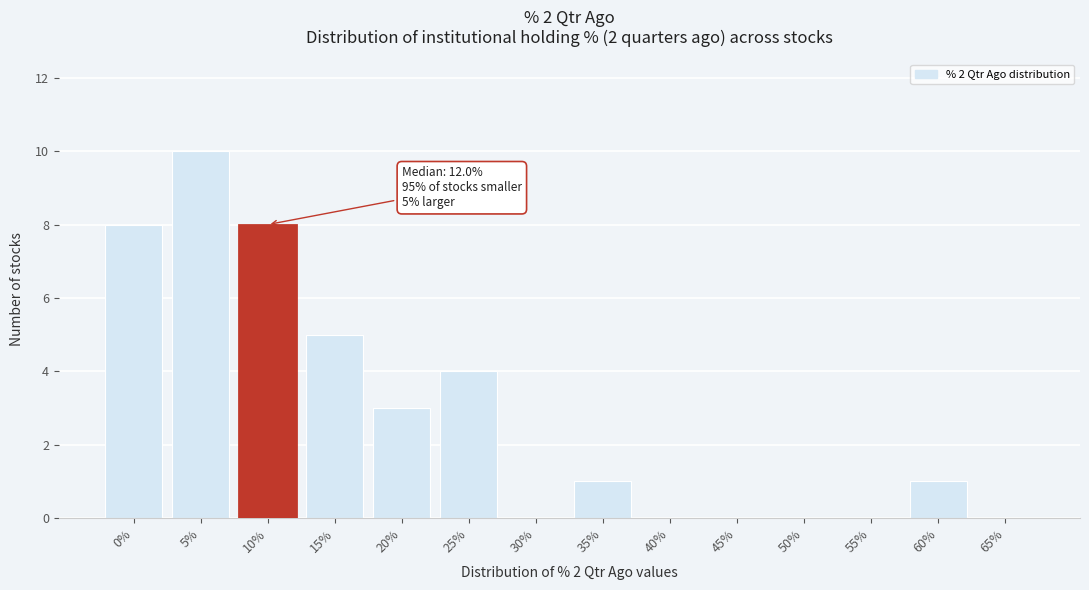

Reading left to right, extract all data points from this chart.

0%=8	5%=10	10%=8	15%=5	20%=3	25%=4	30%=0	35%=1	40%=0	45%=0	50%=0	55%=0	60%=1	65%=0